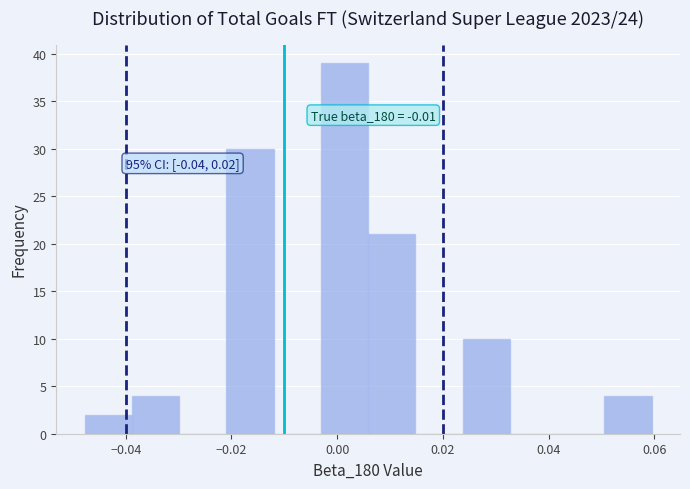

Over which range of the x-axis is the bar tallest?

-0.004 to 0.006